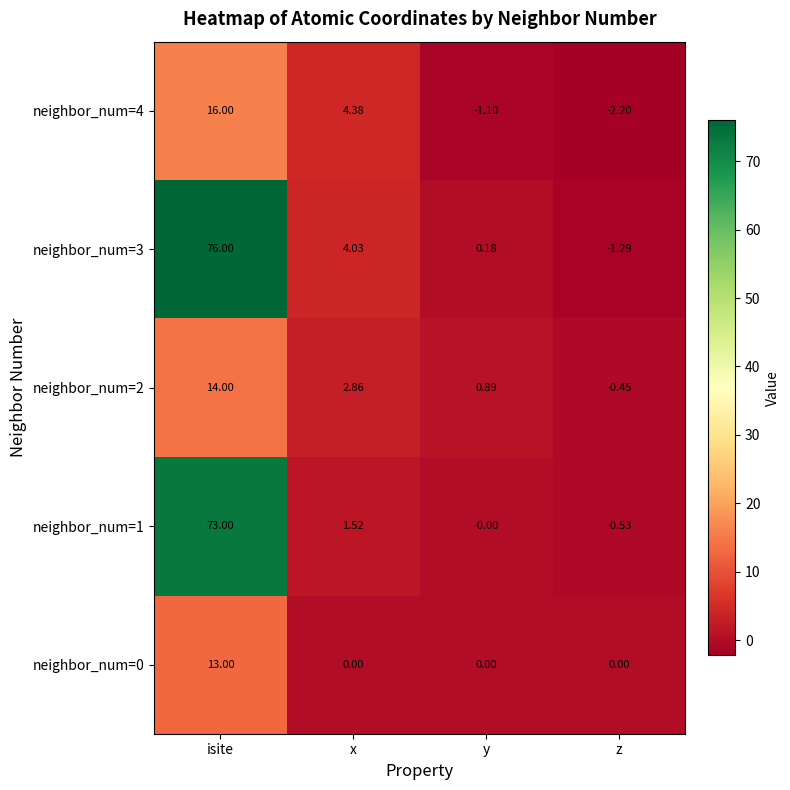

What is the difference between the highest and lowest values at y?

2.0